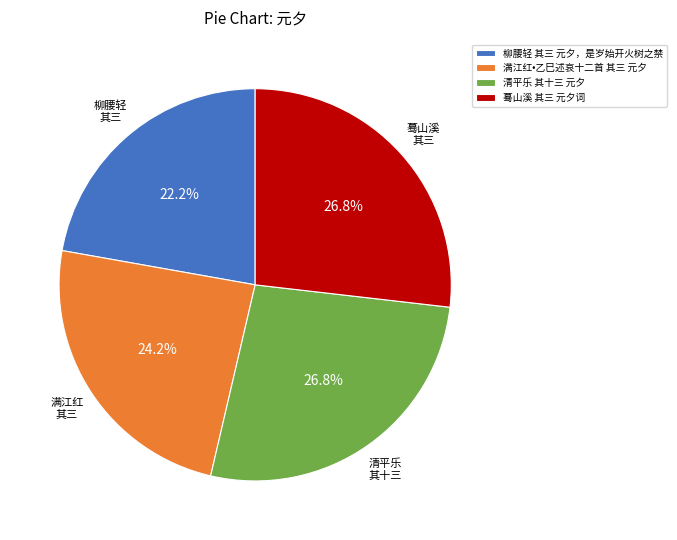

Is there any slice that represents more than half of the pie?

No